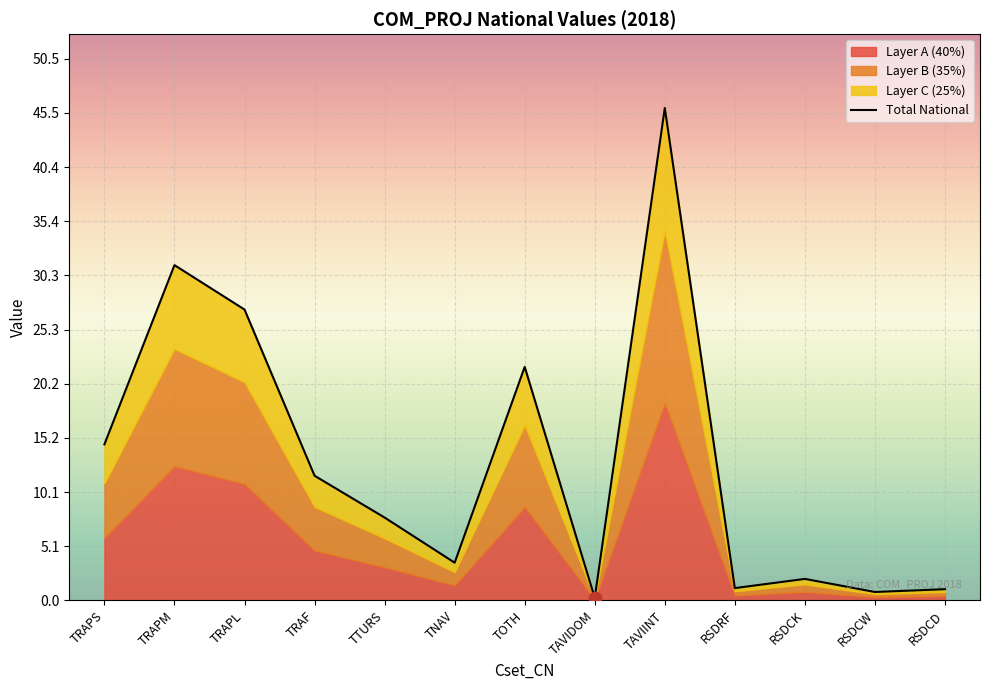

What is the change in value from TRAPM to RSDCW?

-30.5